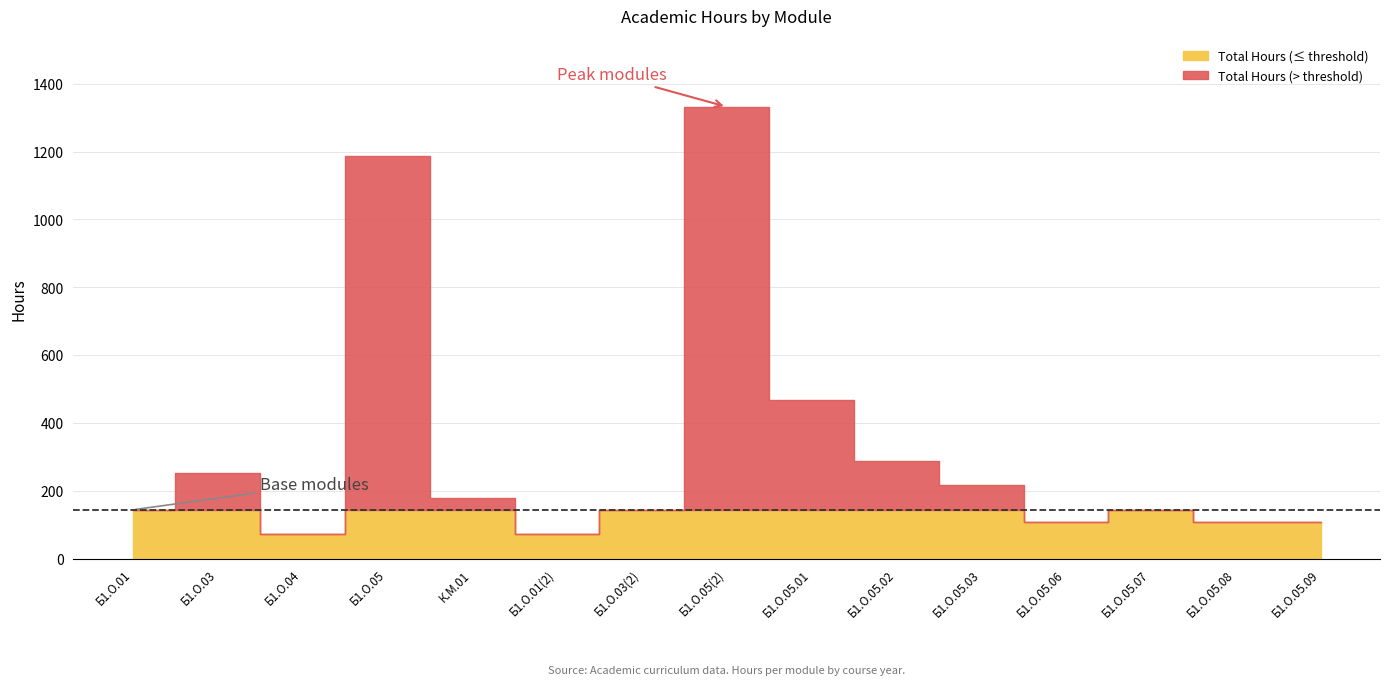

At which category is the sum across all series the highest?

Б1.О.05(2)